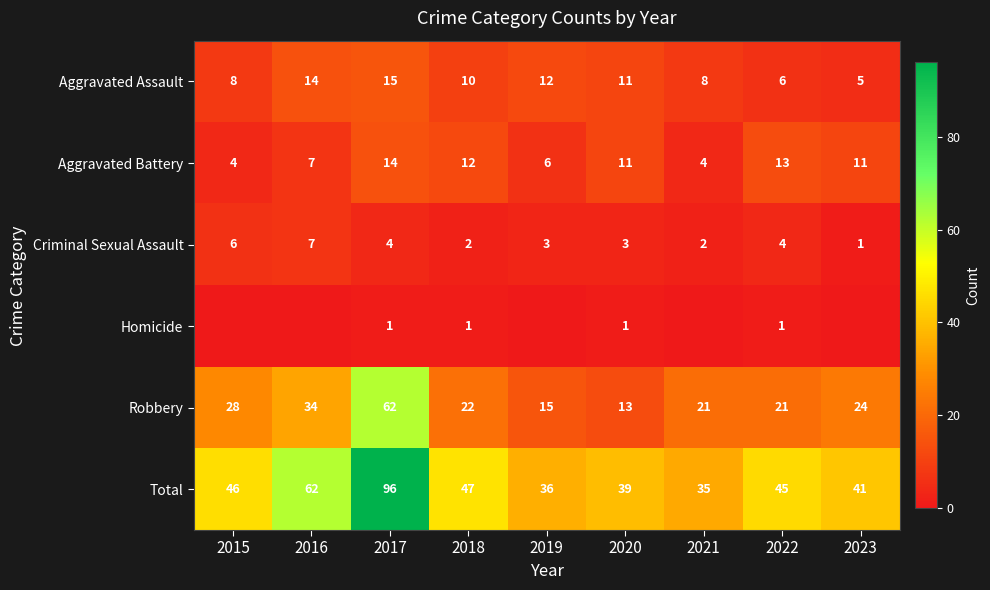

Is the value of Aggravated Battery at 2018 greater than the value of Aggravated Assault at 2016?

No